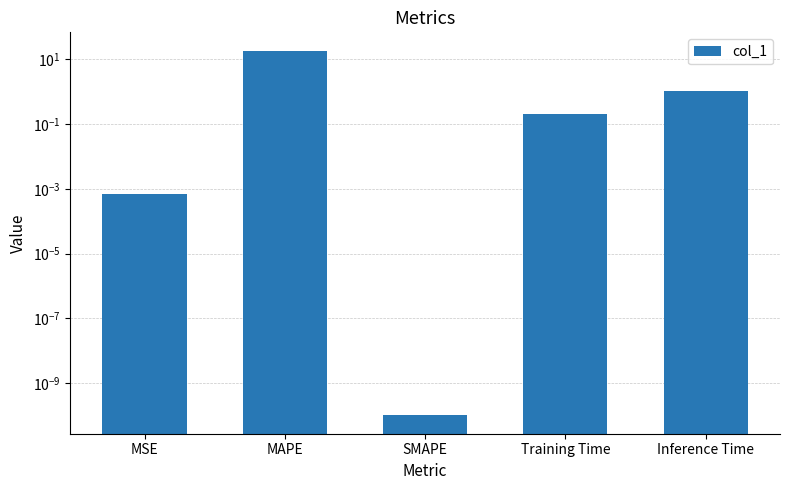

What is the difference between the maximum and minimum values?

18.5